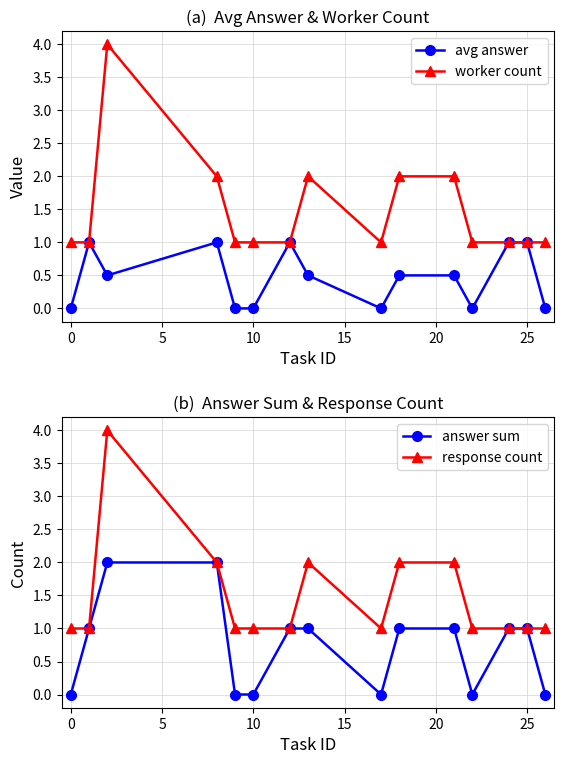

List the series in order of their peak value, lowest first.

avg answer, answer sum, worker count, response count